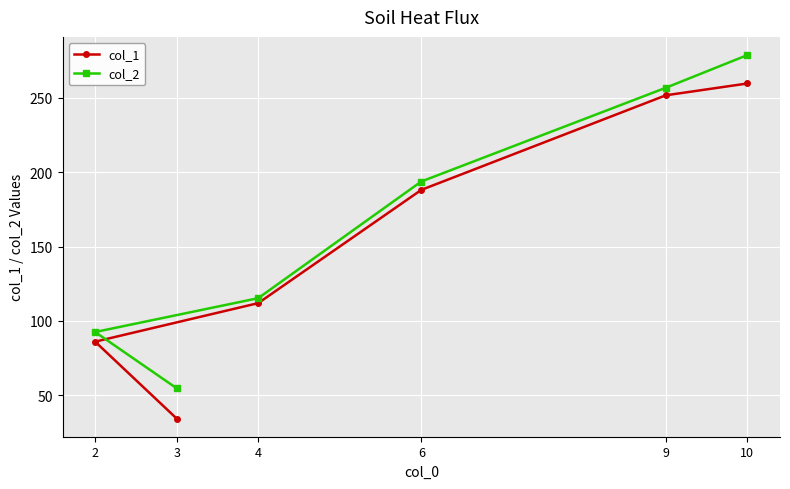

What is the value of the col_1 point at the 4th from the left?

188.1